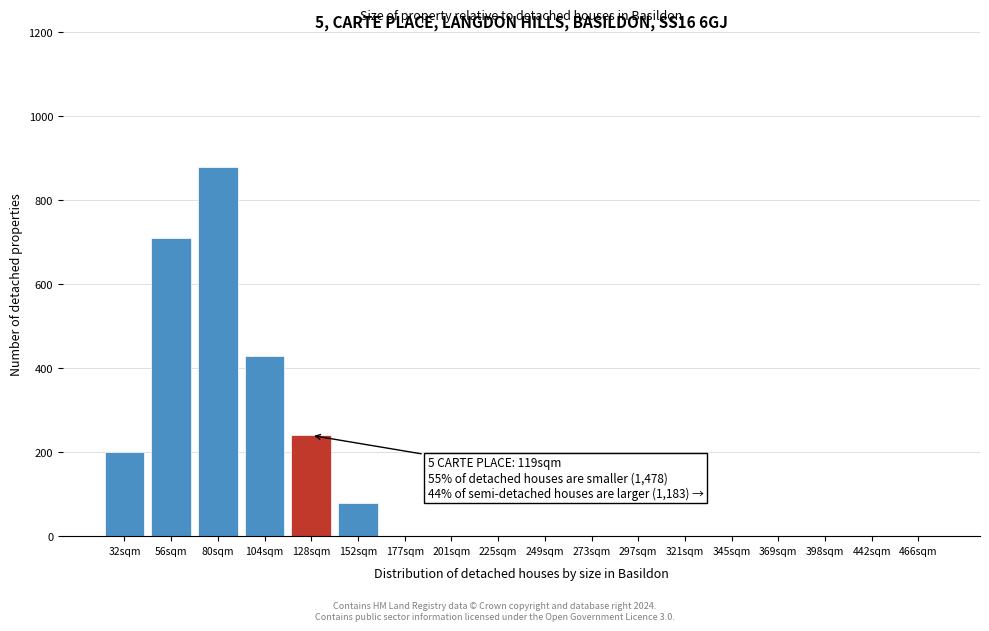

Reading left to right, extract all data points from this chart.

32sqm=200	56sqm=710	80sqm=880	104sqm=430	128sqm=240	152sqm=80	177sqm=0	201sqm=0	225sqm=0	249sqm=0	273sqm=0	297sqm=0	321sqm=0	345sqm=0	369sqm=0	398sqm=0	442sqm=0	466sqm=0